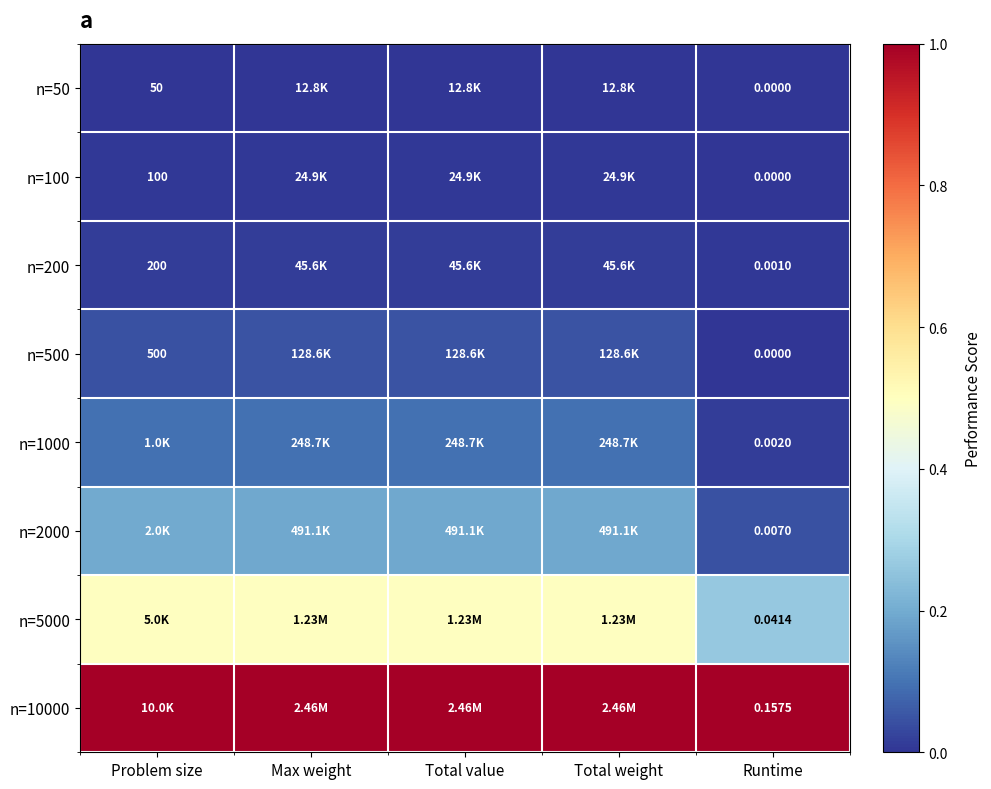

At how many categories does at least one series exceed 0?

5